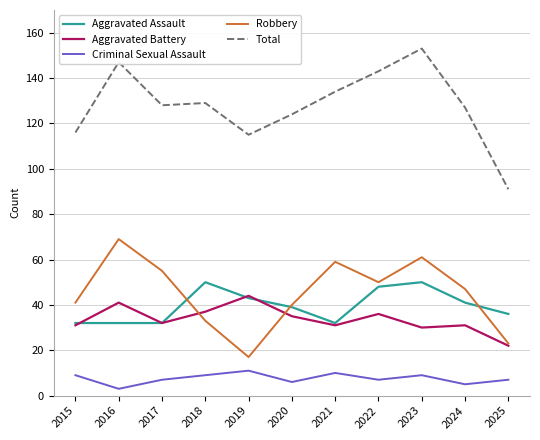

What are all the series names shown in the legend?

Aggravated Assault, Aggravated Battery, Criminal Sexual Assault, Robbery, Total